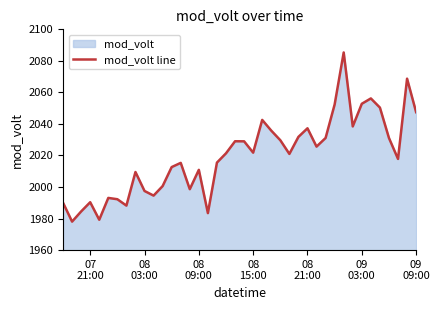

Where is the first local maximum?

07
21:00